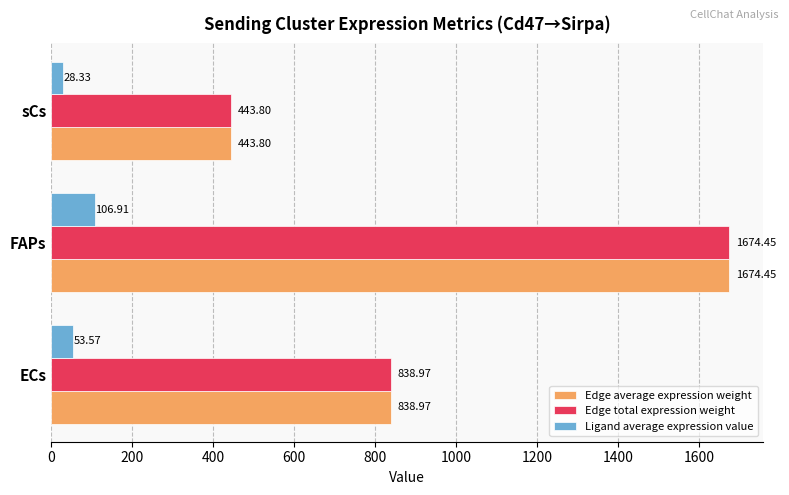

What is the difference between the highest and lowest values at sCs?

415.5